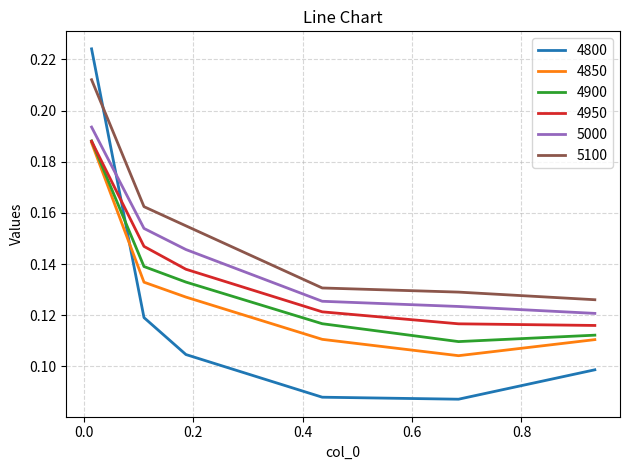

Which series has the largest total across all categories?

5100